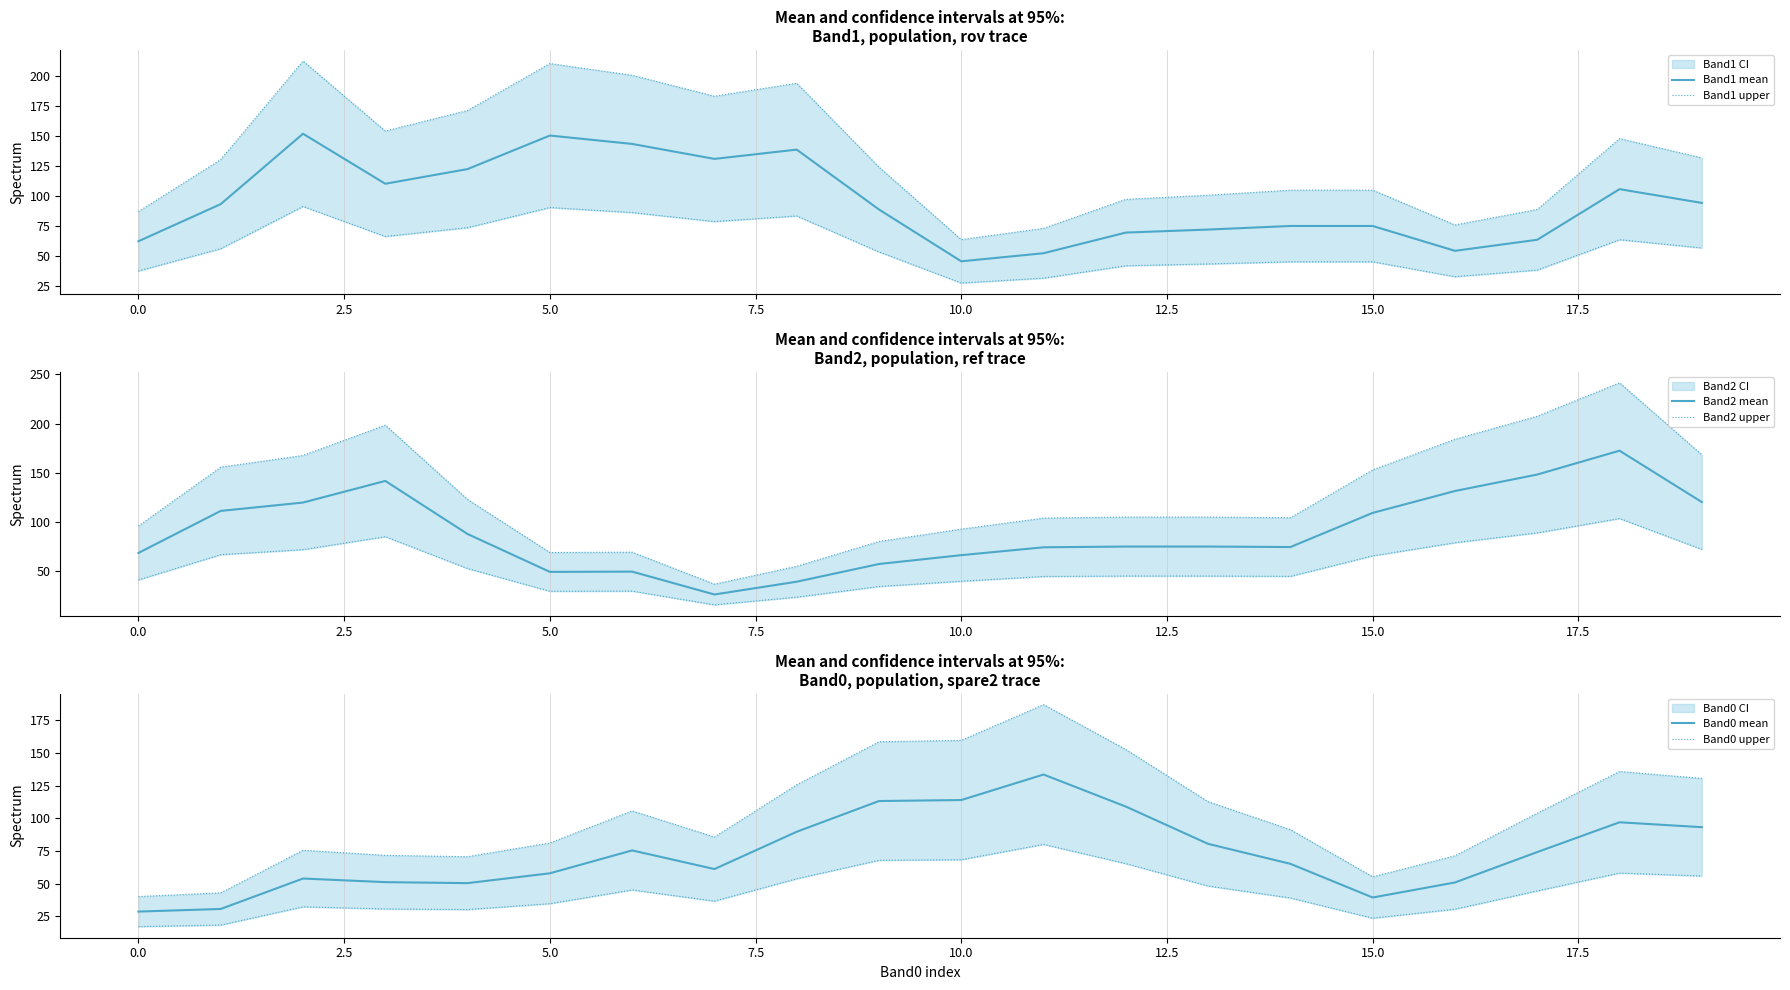

What is the maximum value for Band1 mean?

151.8